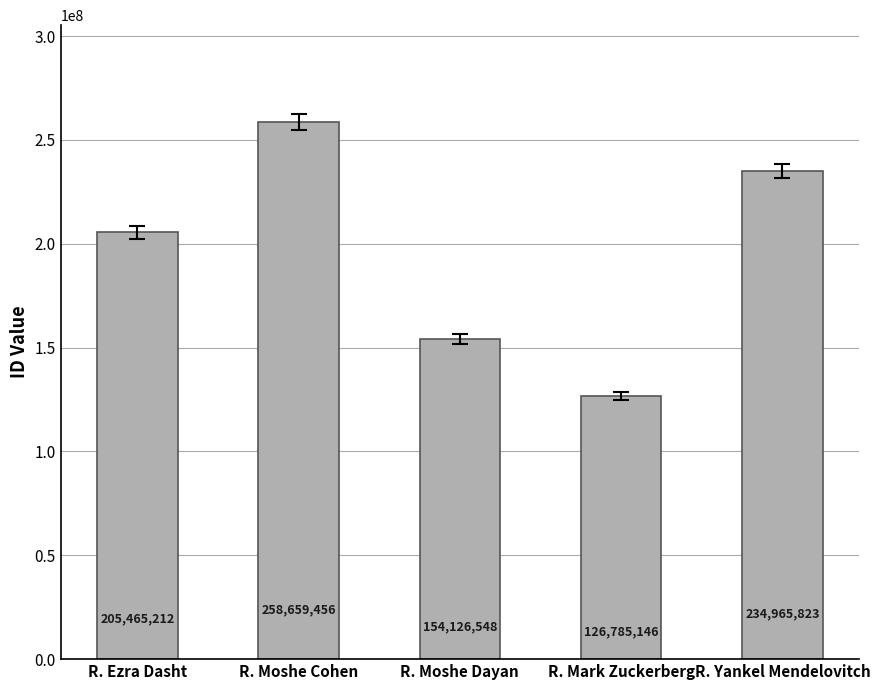

Are the bars horizontal?

No